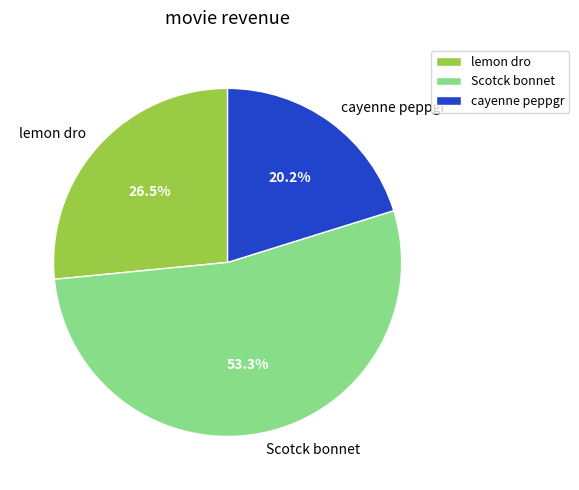

What percentage is the Scotck bonnet slice, to the nearest percent?

53%